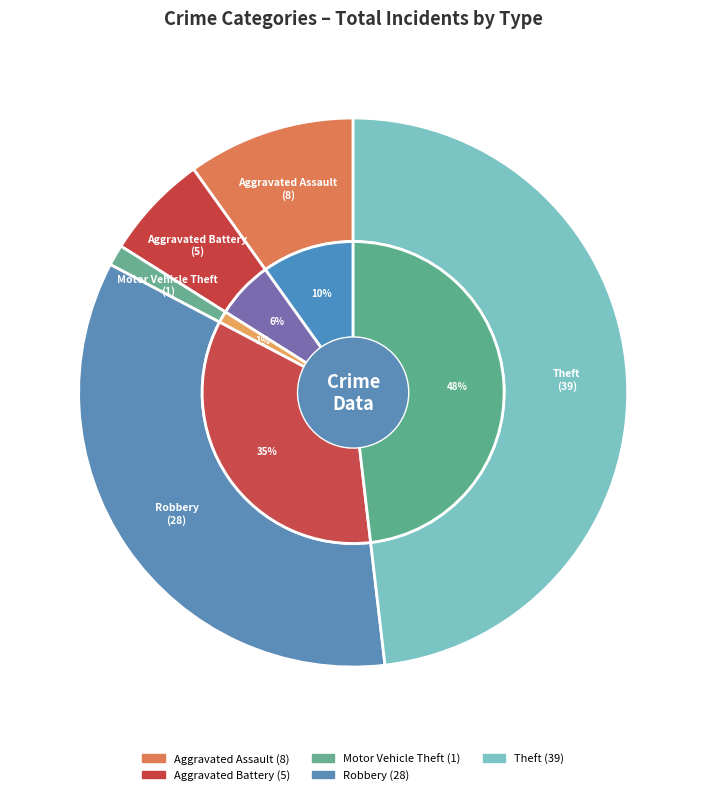

Which slice is the largest?

Theft